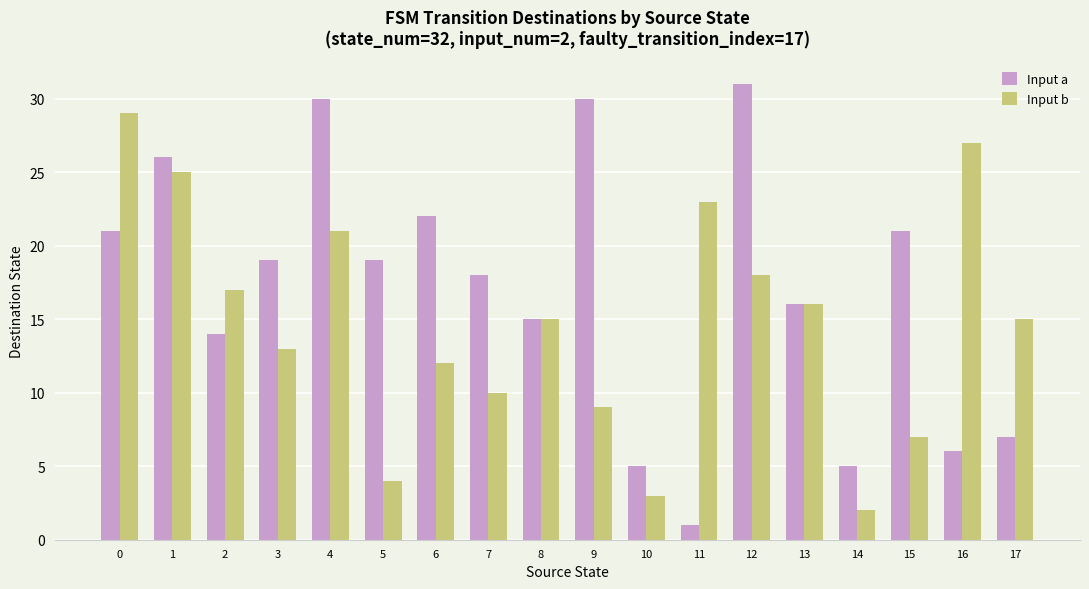

How many bars are there in total?

36